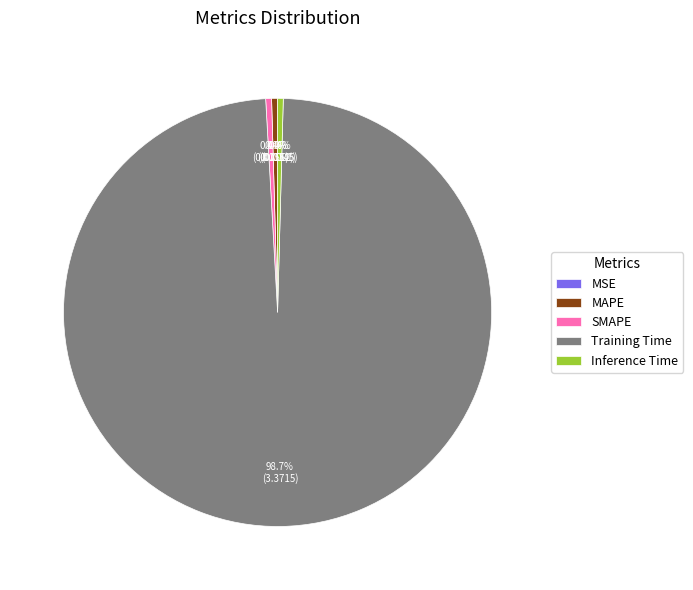

Do MAPE and SMAPE together represent more than half of the pie?

No